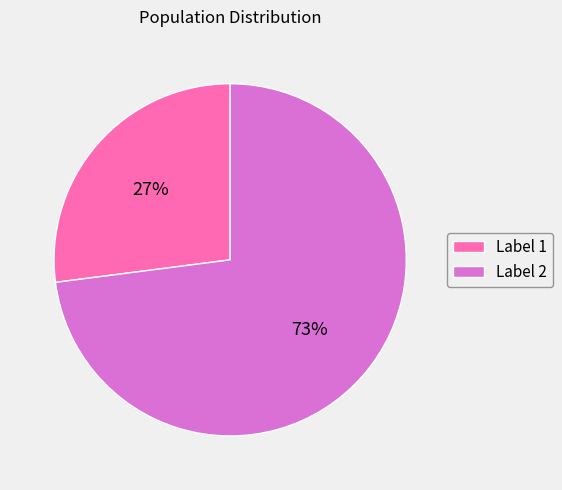

Is Label 1 the majority of the pie?

No